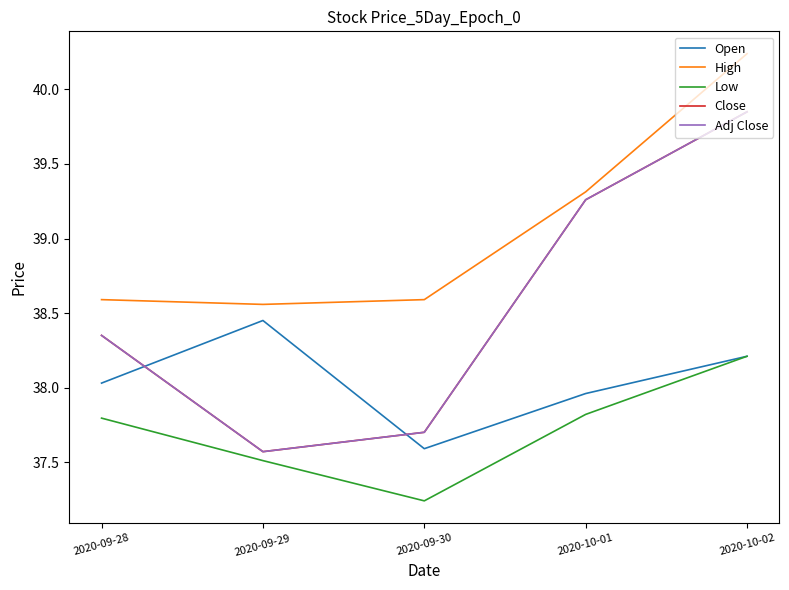

Rank the series by their maximum value, from highest to lowest.

High, Close, Adj Close, Open, Low